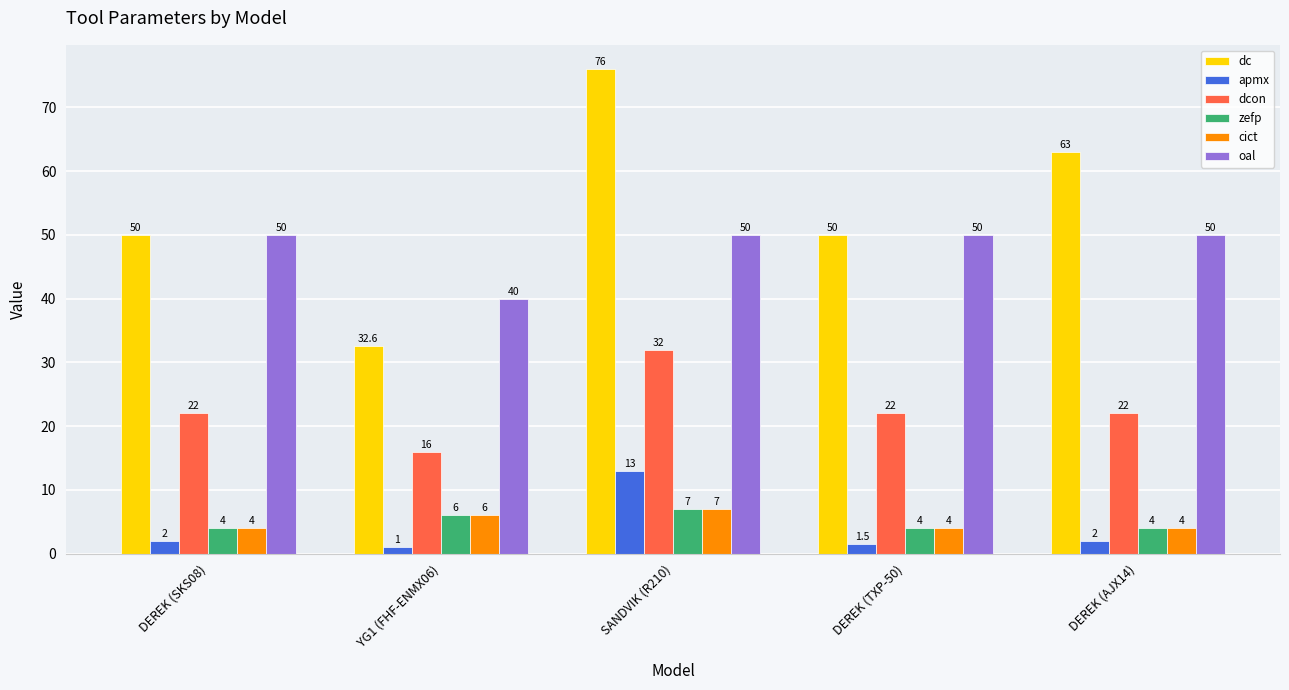

The dcon series shows 22.0 at DEREK (AJX14). True or false?

True